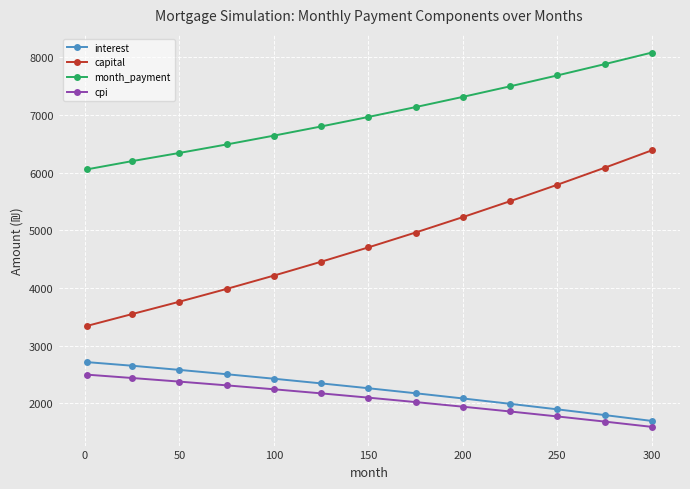

Which series has the widest spread of values?

capital